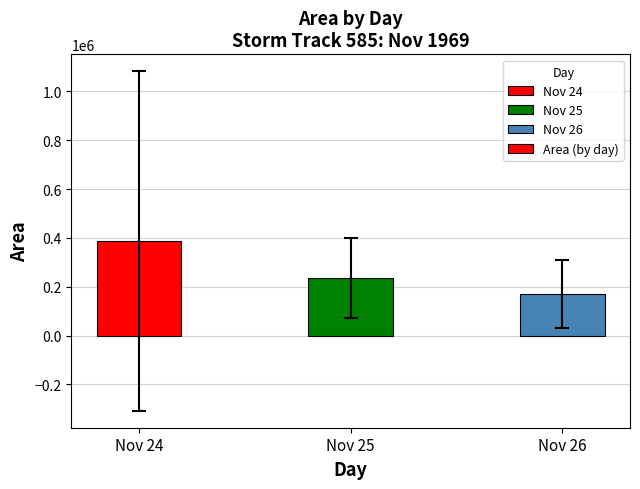

Rank the categories by value from highest to lowest.

Nov 24, Nov 25, Nov 26